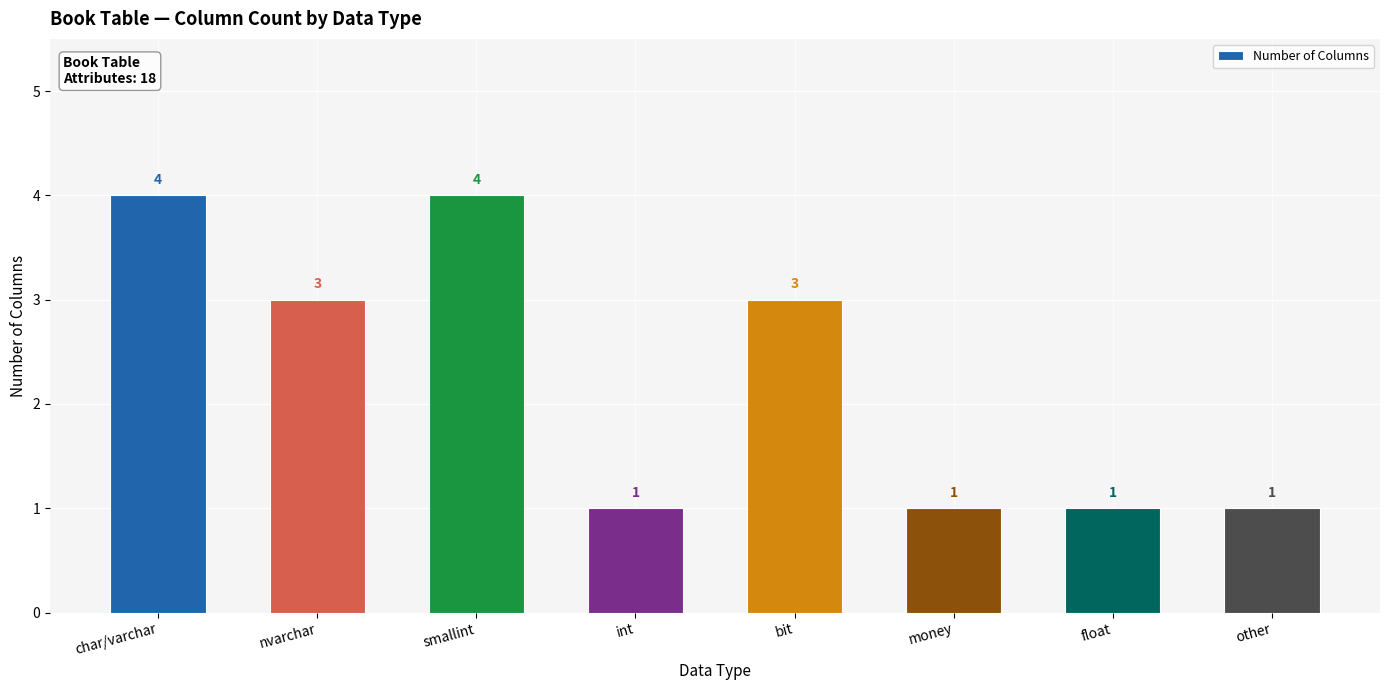

What is the sum of all values?

18